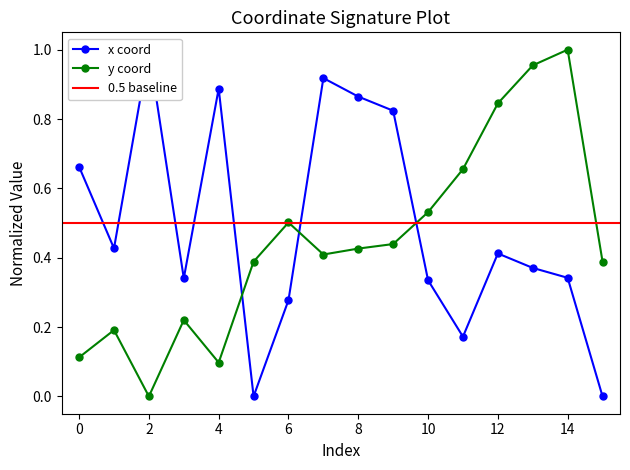

What is the approximate value of y at 13?

1.0